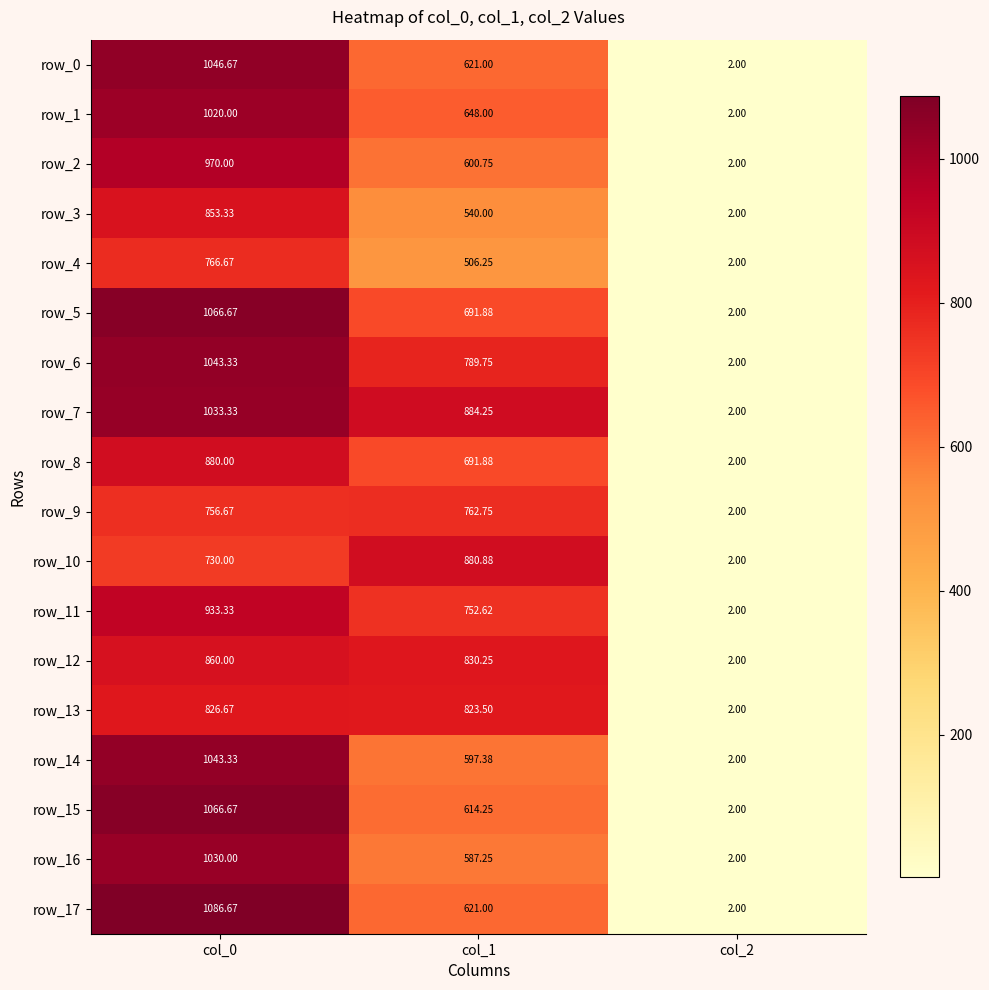

Is it true that row_1 equals 648.0 at col_1?

True